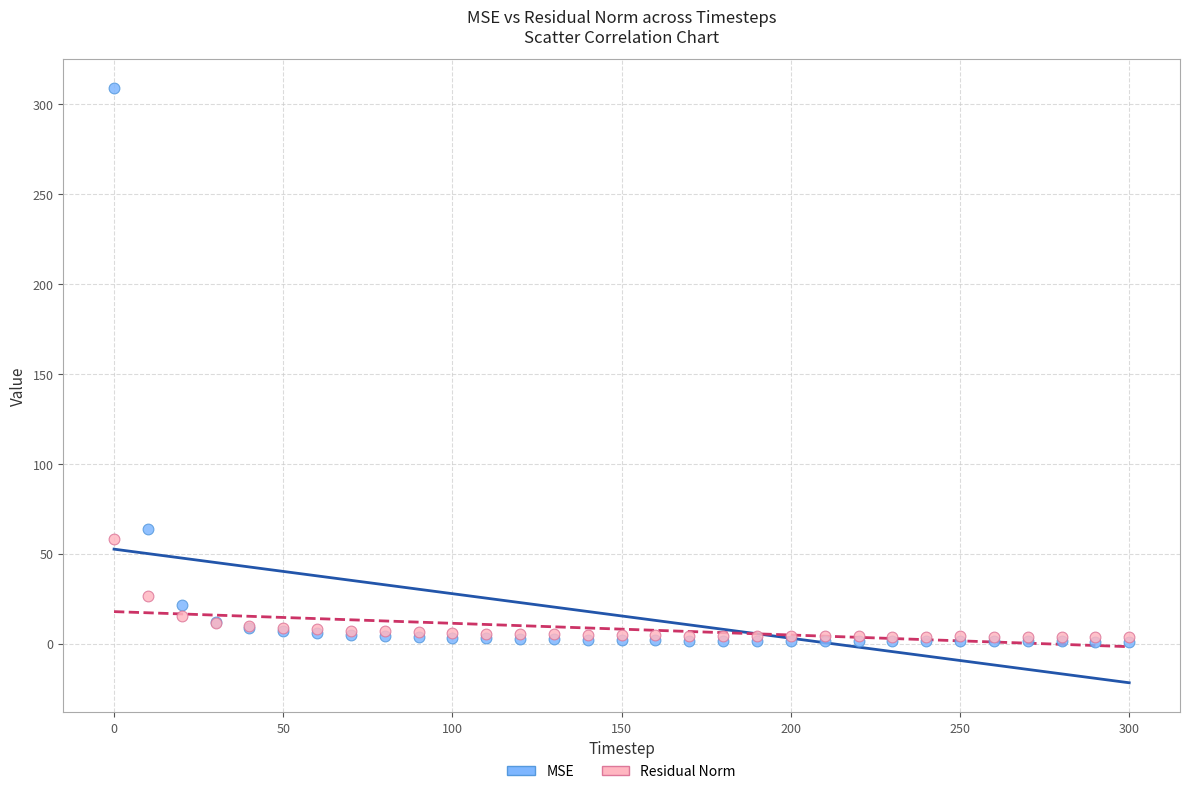

Across all series, what Y value is closest to 155?

63.8